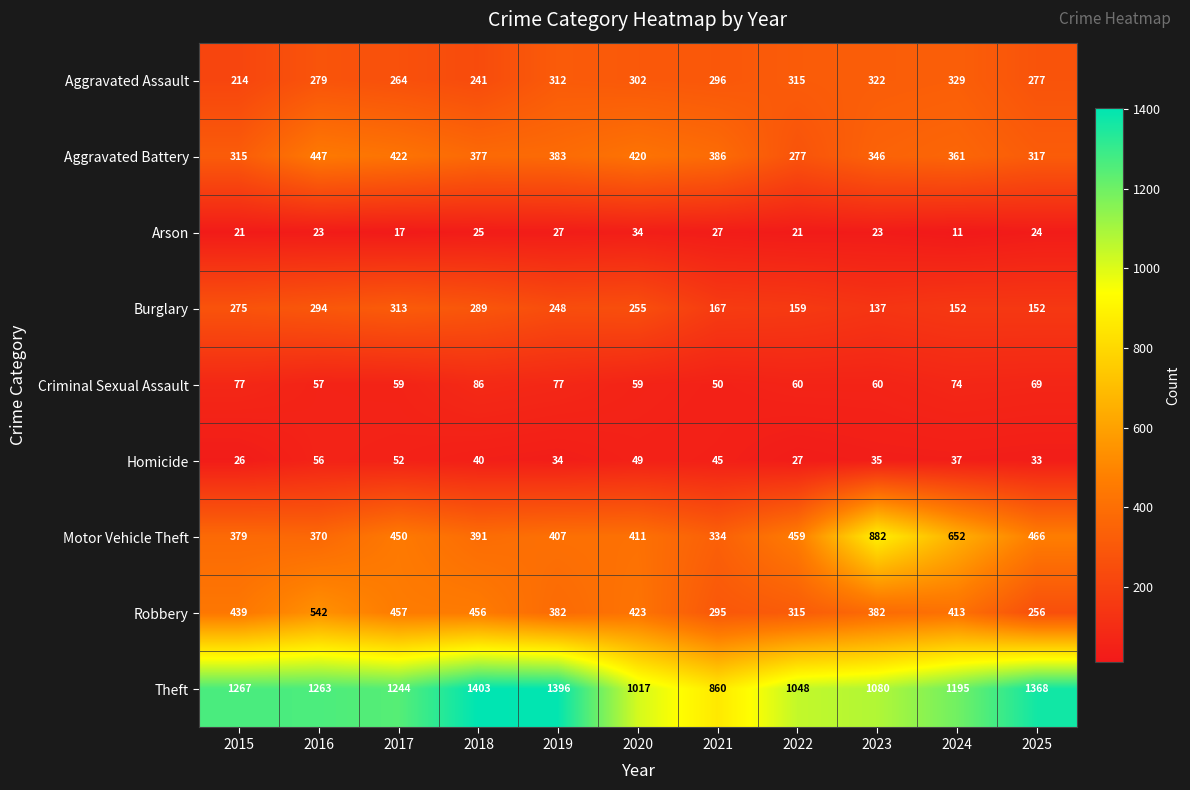

What is the average value of the Robbery series?

396